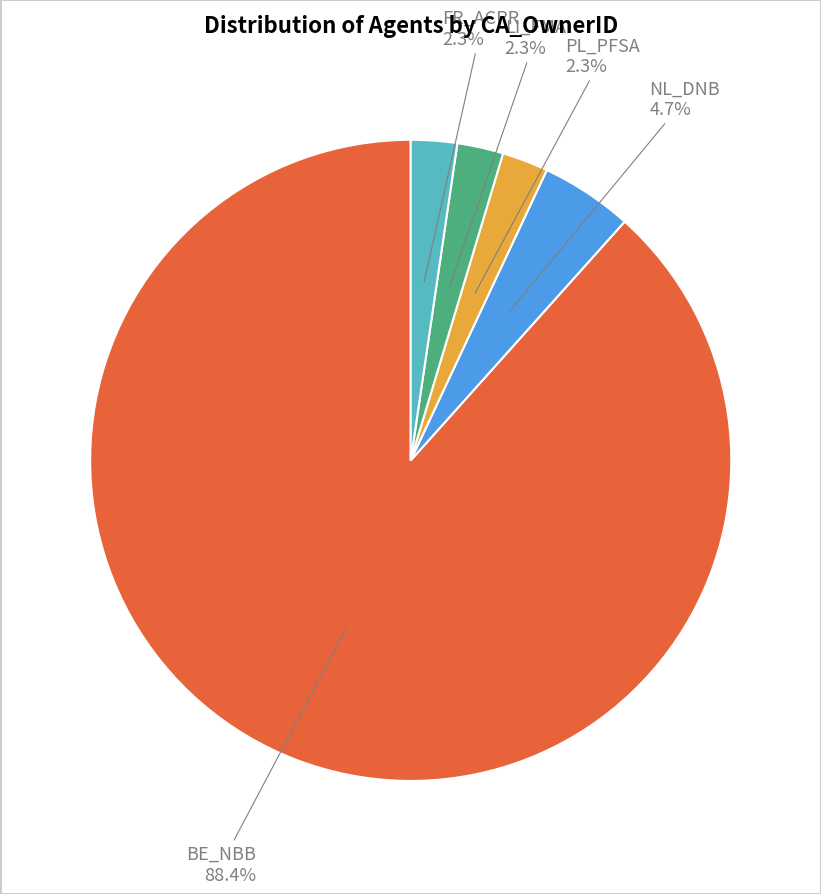

What is the ratio of the value at NL_DNB to the value at LI_FMA?

2.0